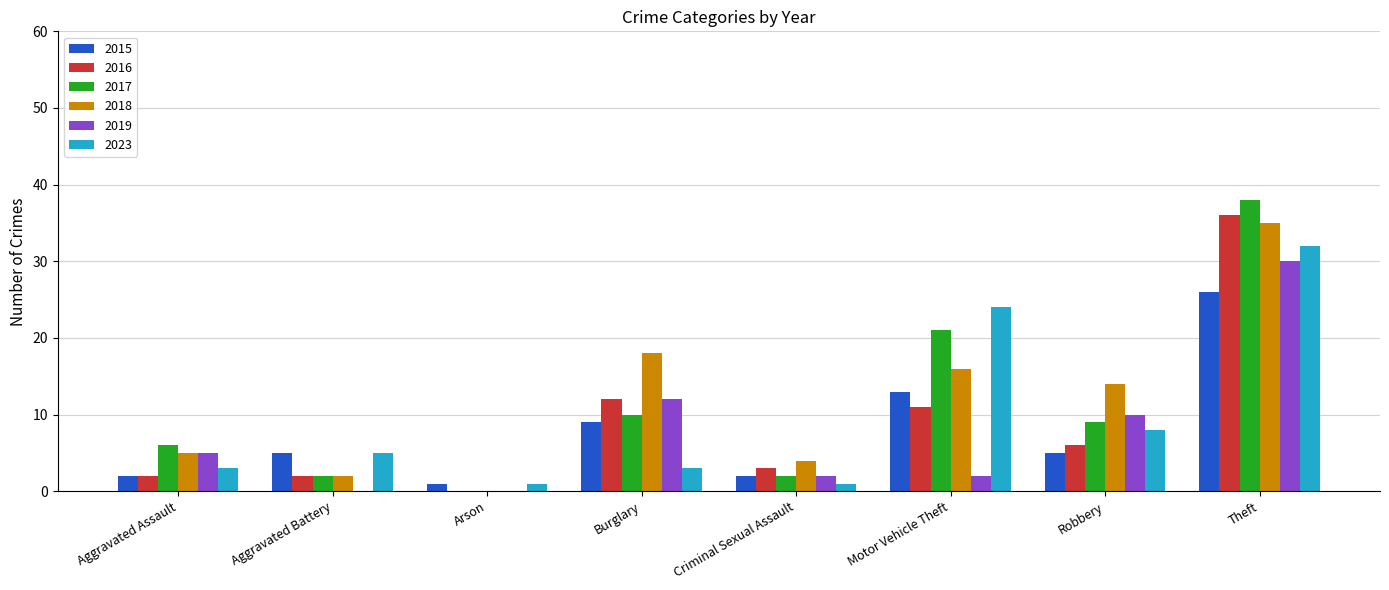

Reading left to right, list all the values displayed in this chart.

2015: Aggravated Assault=2	Aggravated Battery=5	Arson=1	Burglary=9	Criminal Sexual Assault=2	Motor Vehicle Theft=13	Robbery=5	Theft=26
2016: Aggravated Assault=2	Aggravated Battery=2	Arson=0	Burglary=12	Criminal Sexual Assault=3	Motor Vehicle Theft=11	Robbery=6	Theft=36
2017: Aggravated Assault=6	Aggravated Battery=2	Arson=0	Burglary=10	Criminal Sexual Assault=2	Motor Vehicle Theft=21	Robbery=9	Theft=38
2018: Aggravated Assault=5	Aggravated Battery=2	Arson=0	Burglary=18	Criminal Sexual Assault=4	Motor Vehicle Theft=16	Robbery=14	Theft=35
2019: Aggravated Assault=5	Aggravated Battery=0	Arson=0	Burglary=12	Criminal Sexual Assault=2	Motor Vehicle Theft=2	Robbery=10	Theft=30
2023: Aggravated Assault=3	Aggravated Battery=5	Arson=1	Burglary=3	Criminal Sexual Assault=1	Motor Vehicle Theft=24	Robbery=8	Theft=32